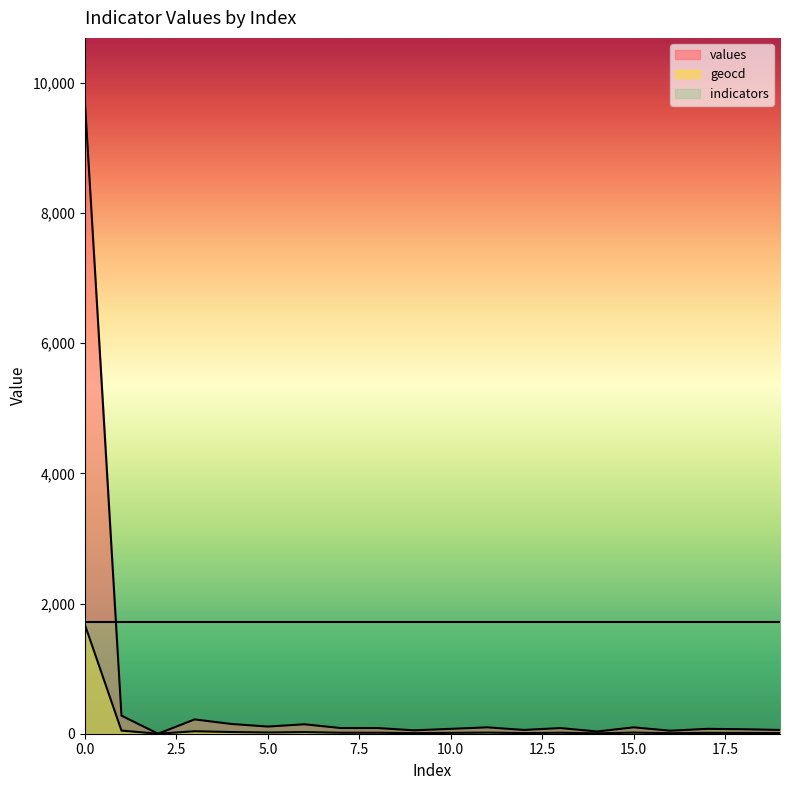

The values series shows 58 at 19. True or false?

True